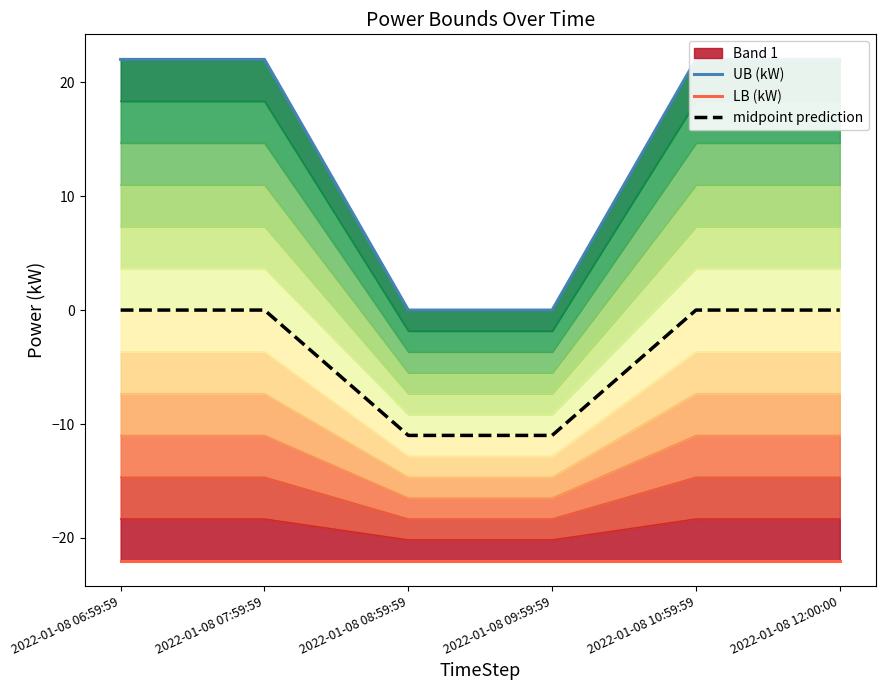

Rank the categories by UB (kW) value from lowest to highest.

2022-01-08 08:59:59, 2022-01-08 09:59:59, 2022-01-08 06:59:59, 2022-01-08 07:59:59, 2022-01-08 10:59:59, 2022-01-08 12:00:00